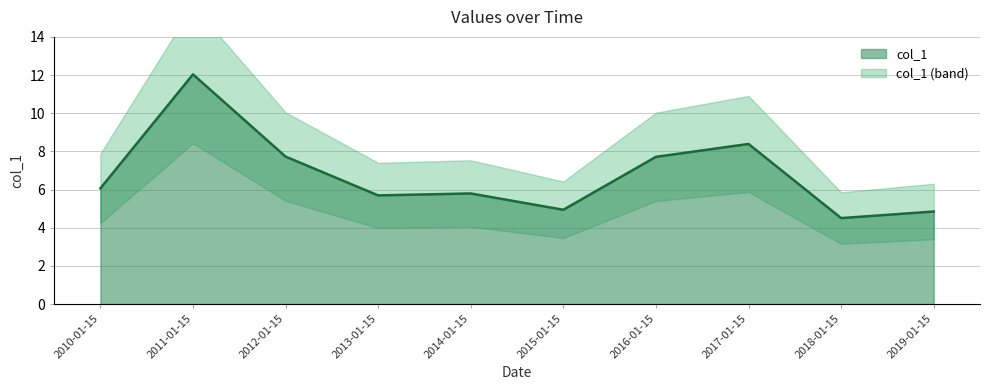

How many points are lower than both their immediate neighbors (excluding endpoints)?

3